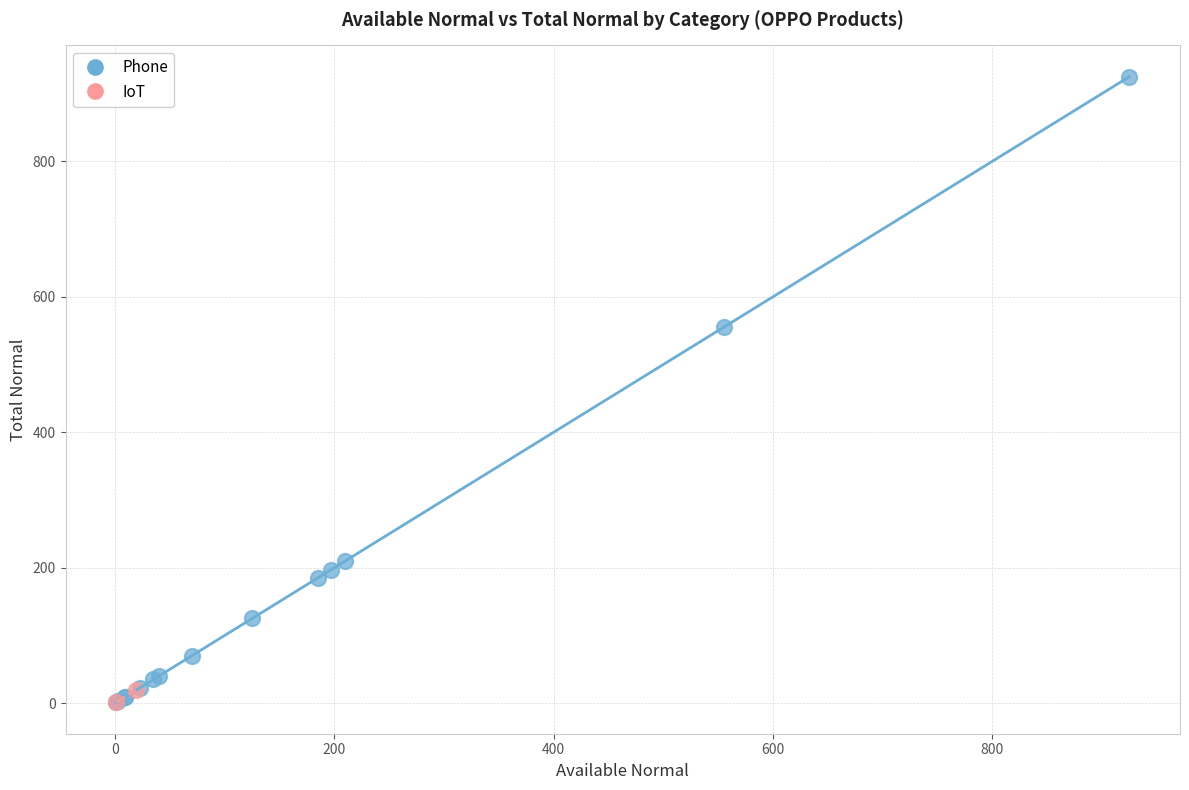

What are all the series names shown in the legend?

Phone, IoT